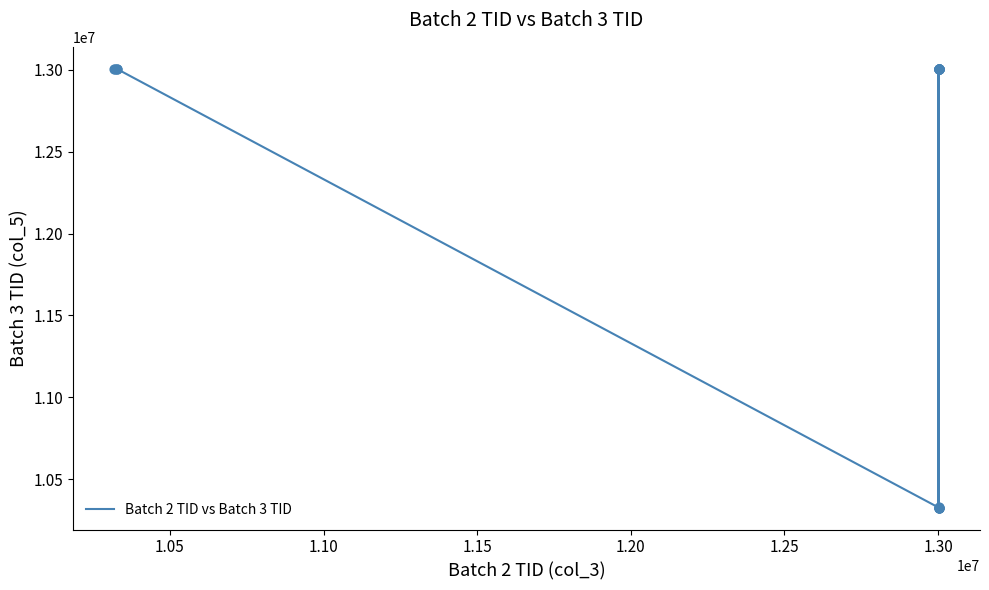

What is the smallest value displayed?

10326775